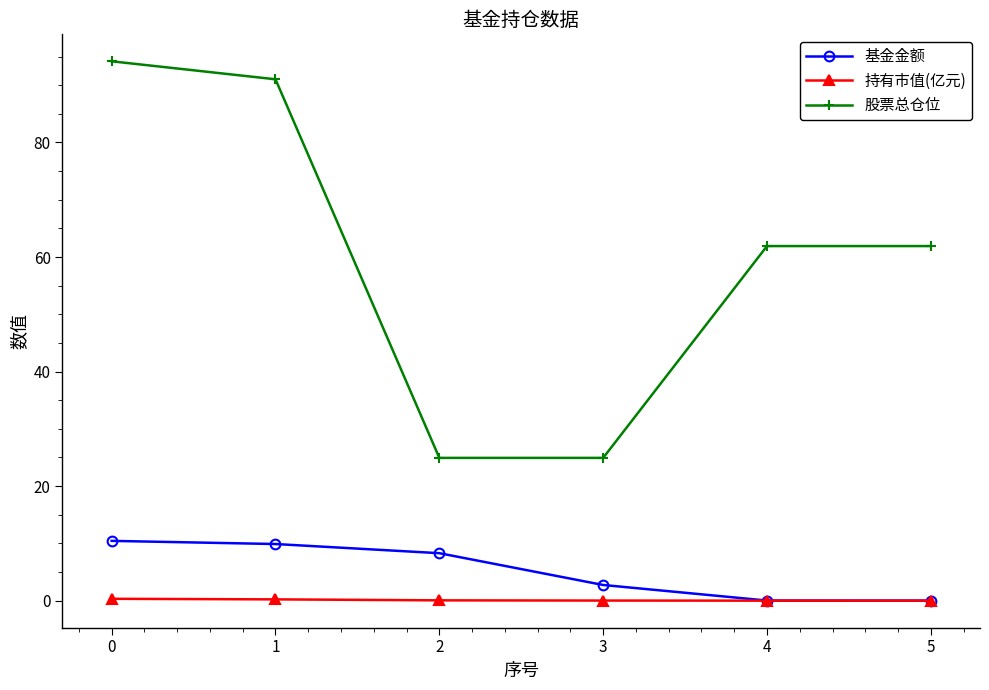

Between 0 and 3, which series saw the biggest shift?

股票总仓位